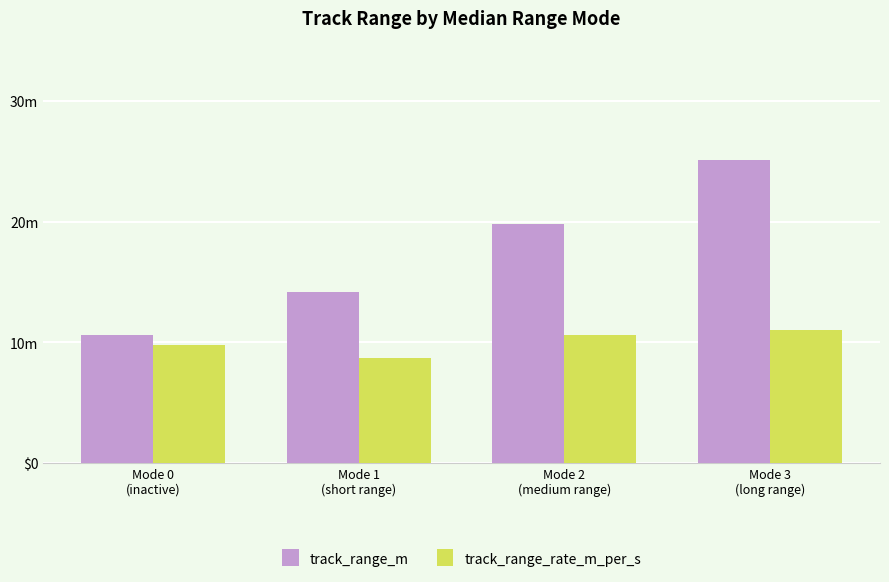

Are the bars horizontal?

No